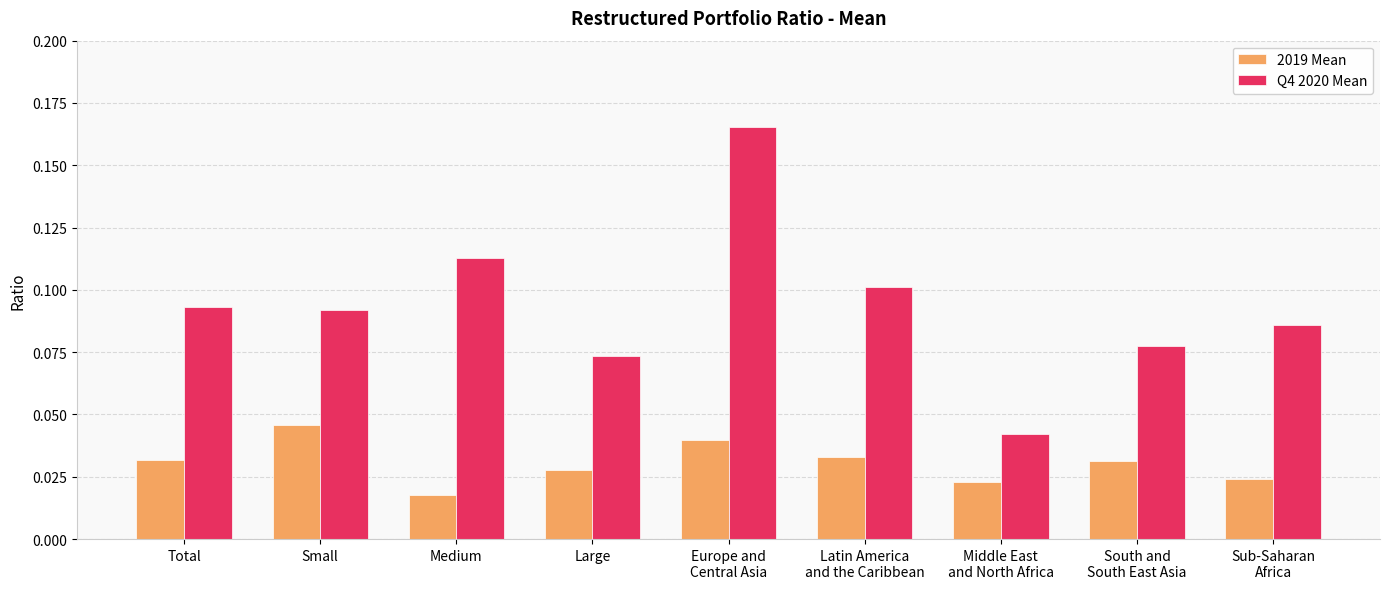

Rank the series by their maximum value, from highest to lowest.

Q4 2020 Mean, 2019 Mean